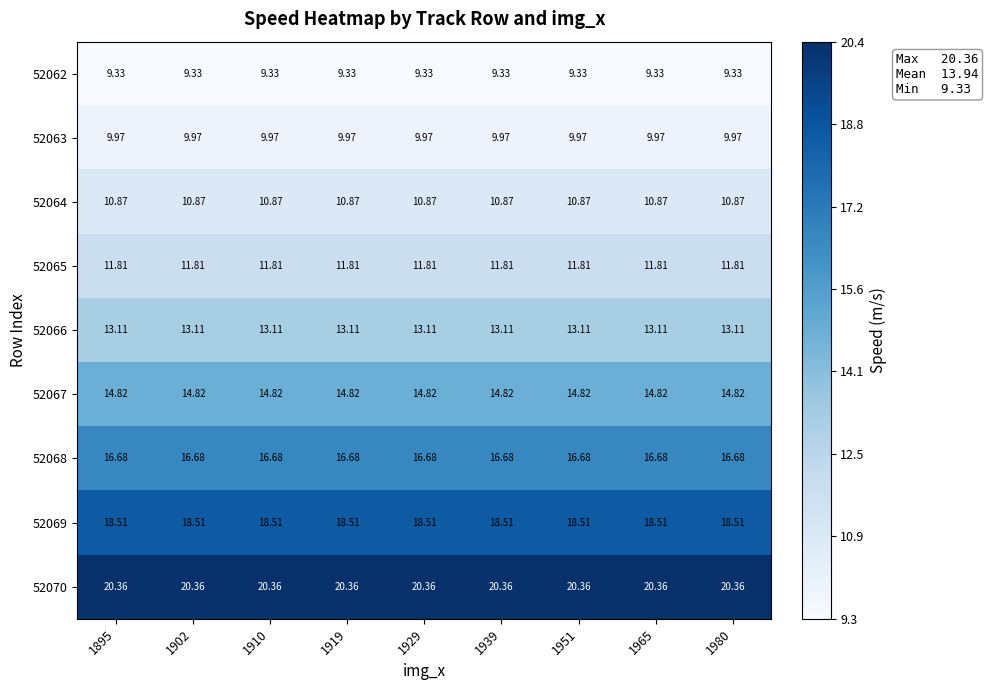

Is the value of 52062 at 1951 greater than the value of 52070 at 1951?

No